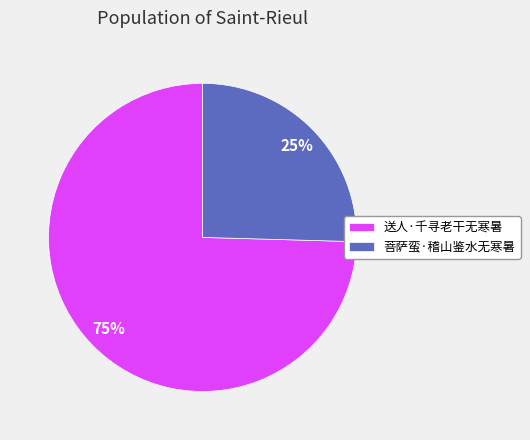

True or false: 送人·千寻老干无寒暑 accounts for 64% of the total.

False